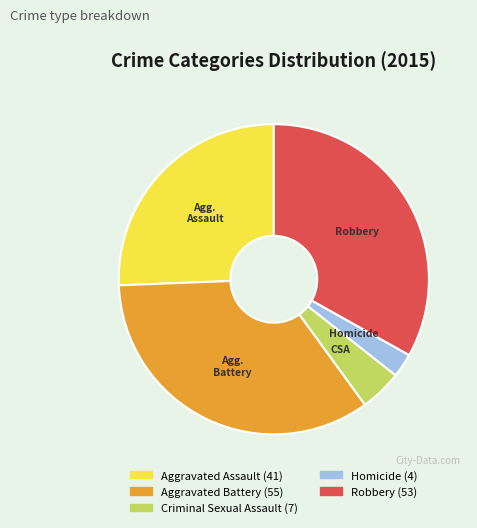

Which slice is the smallest?

Homicide